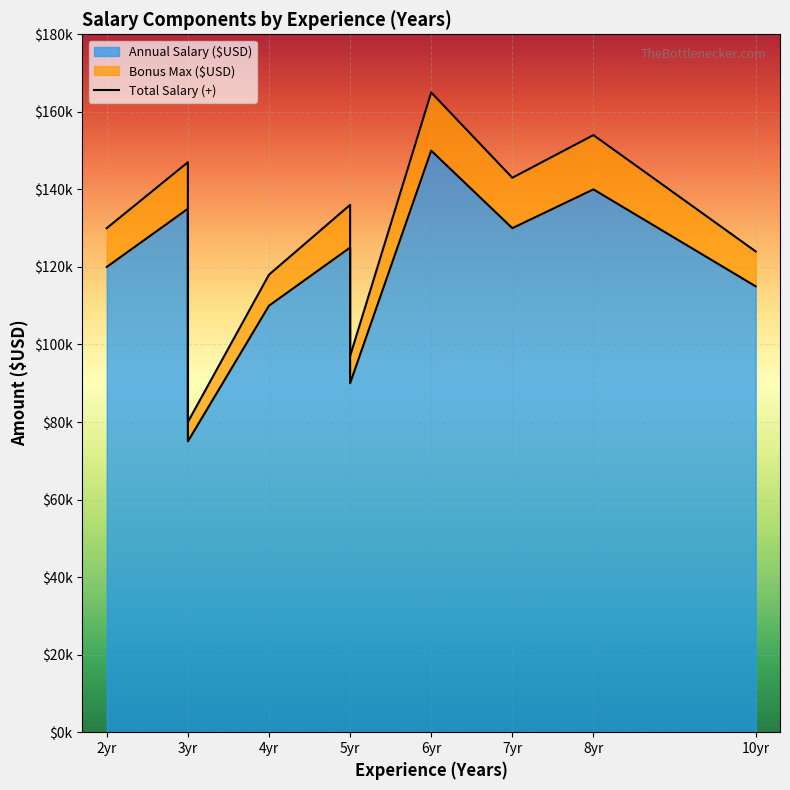

What is the value of the Total Salary (+) point at the 5th from the left?

136000